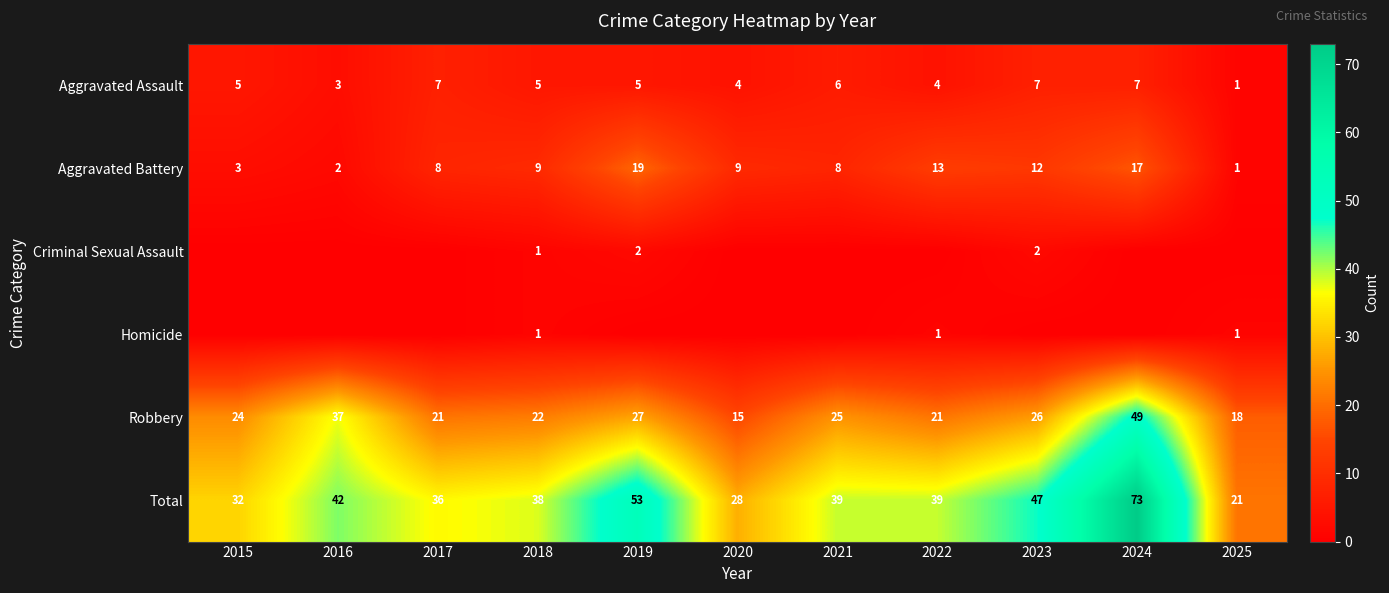

True or false: Aggravated Battery has a value of 3 at 2016.

False